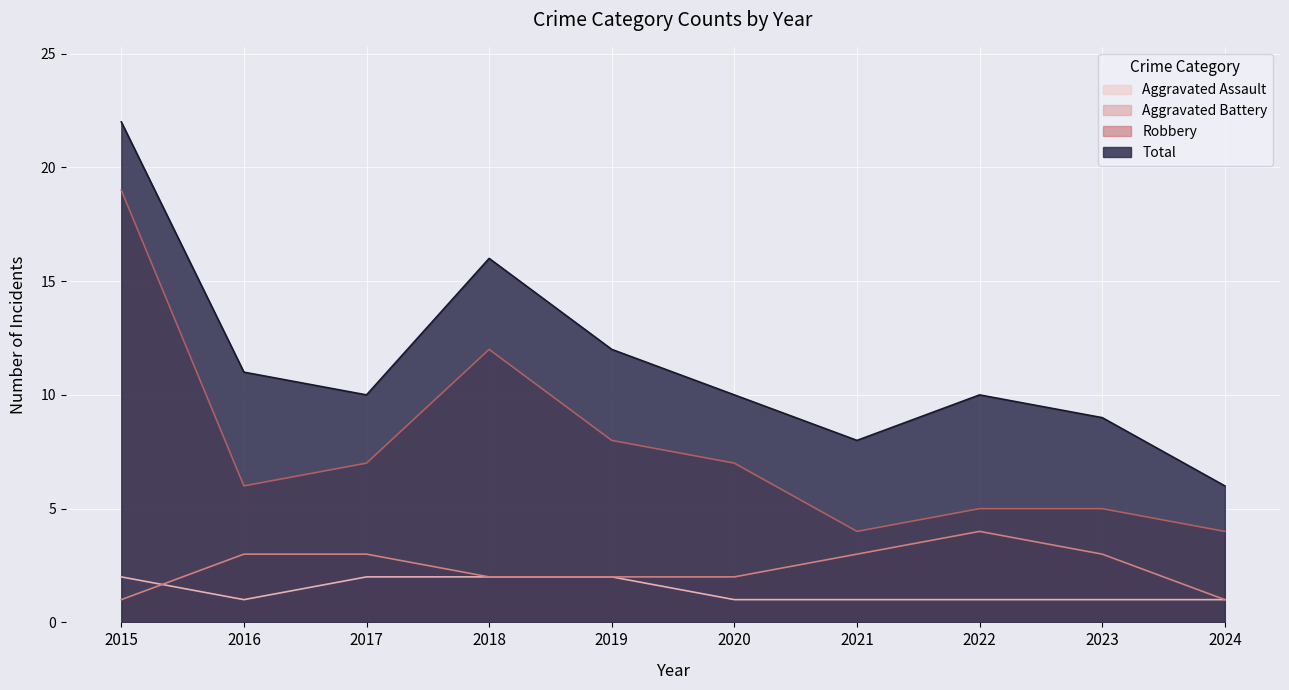

True or false: Aggravated Battery has a value of 1 at 2019.

False